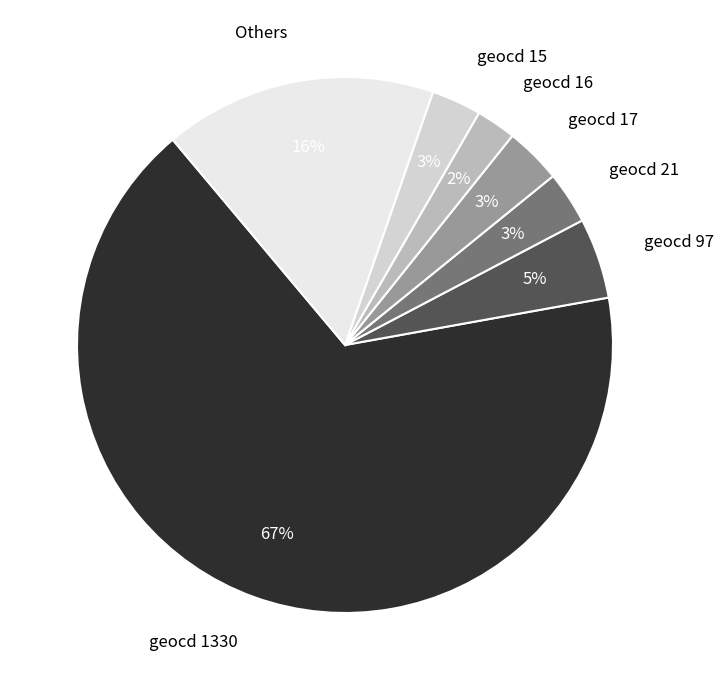

Is the sum of Others and geocd 97 greater than half?

No